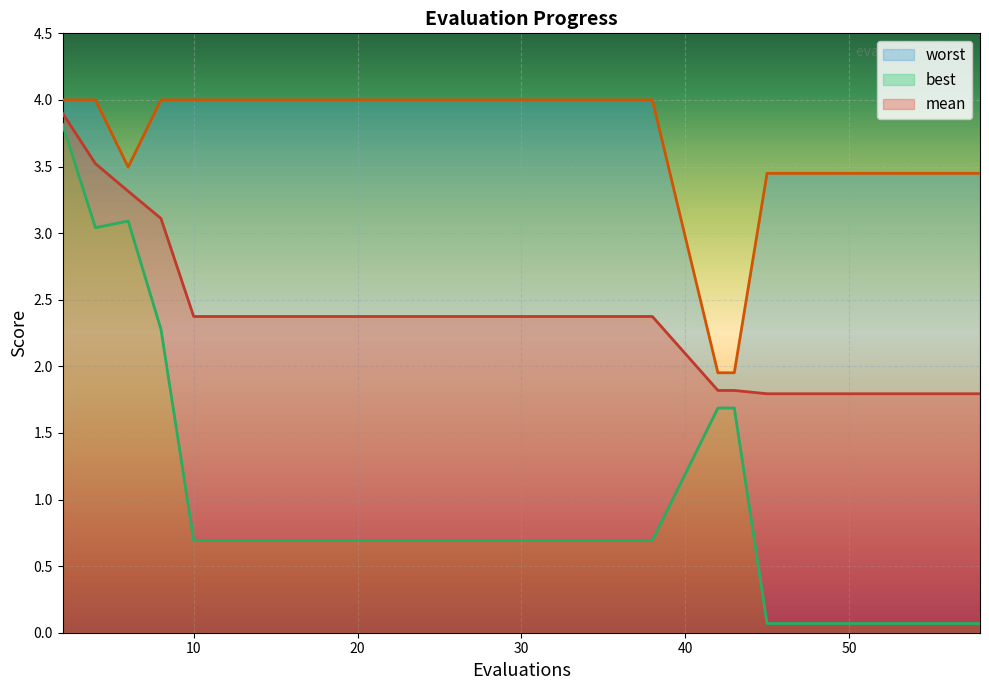

True or false: worst and mean intersect in this chart.

False